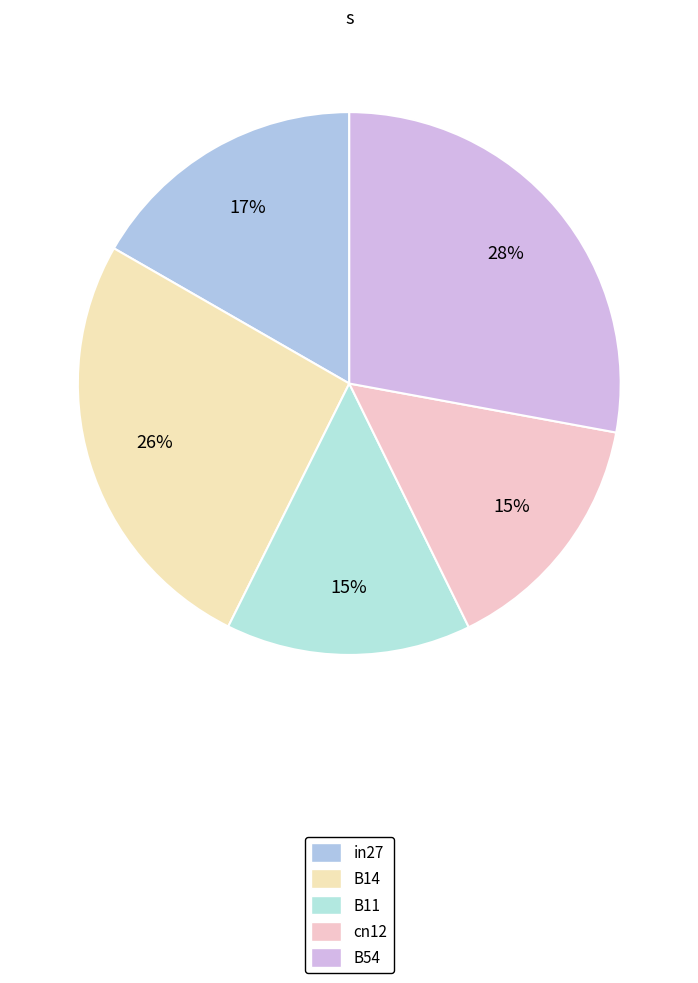

To the nearest percent, what is the average slice percentage?

20%